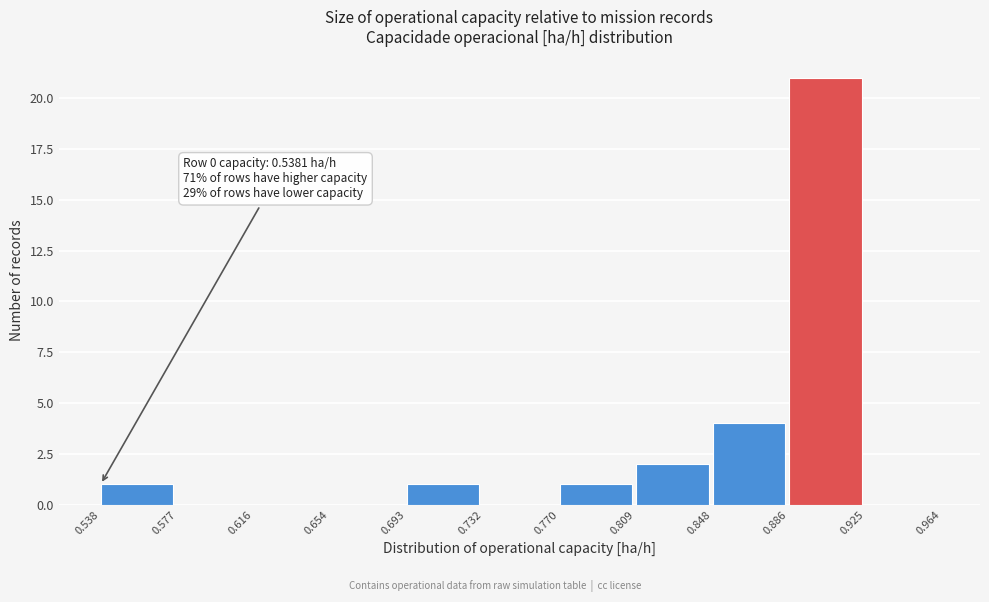

Over which range of the x-axis is the bar tallest?

0.886 to 0.925